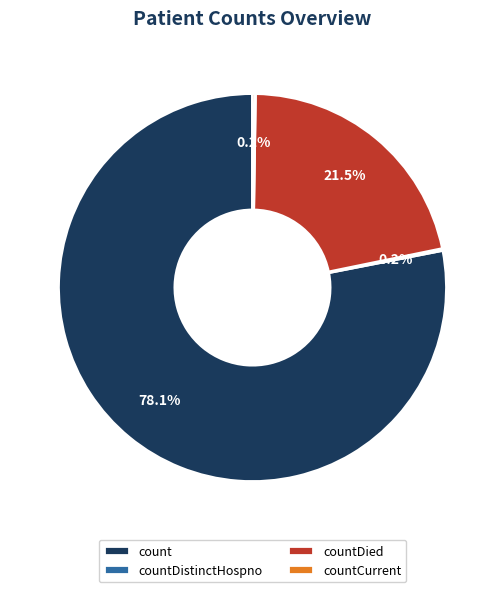

What is the ratio of the value at count to the value at countDied?

3.6